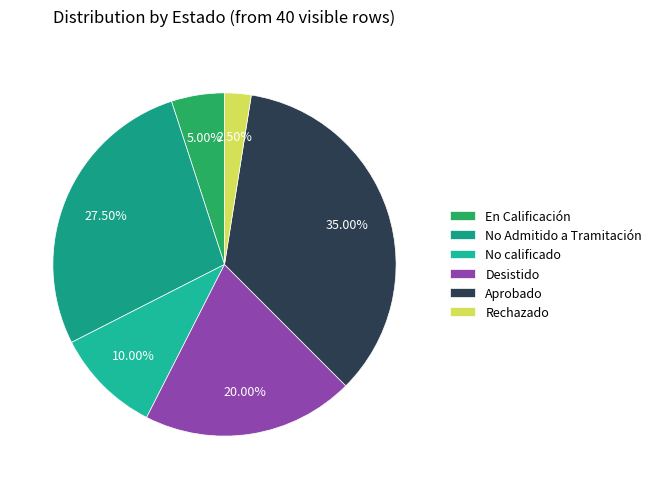

How many segments does this pie chart have?

6